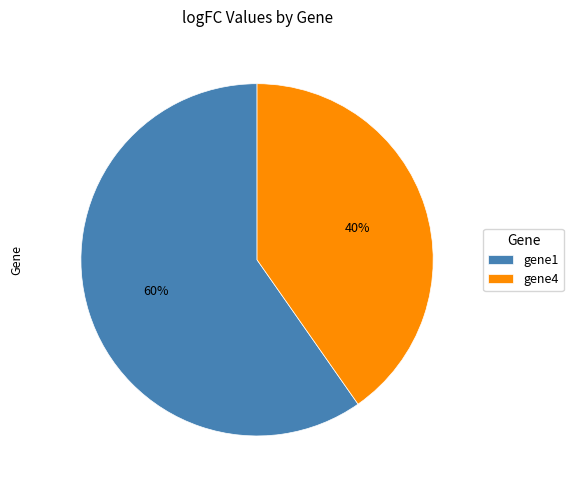

Count the number of slices in the pie.

2